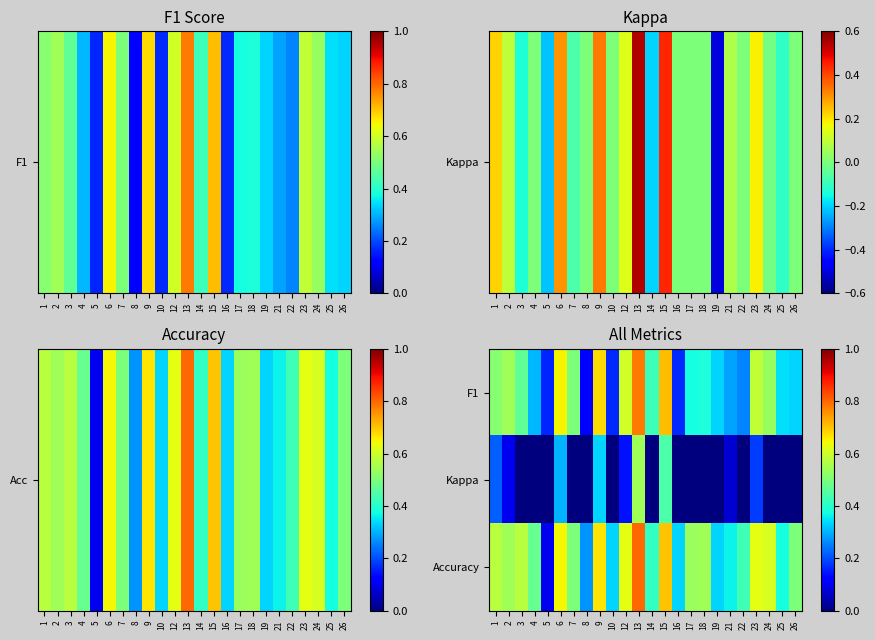

What is the minimum value shown in the chart?

-0.5